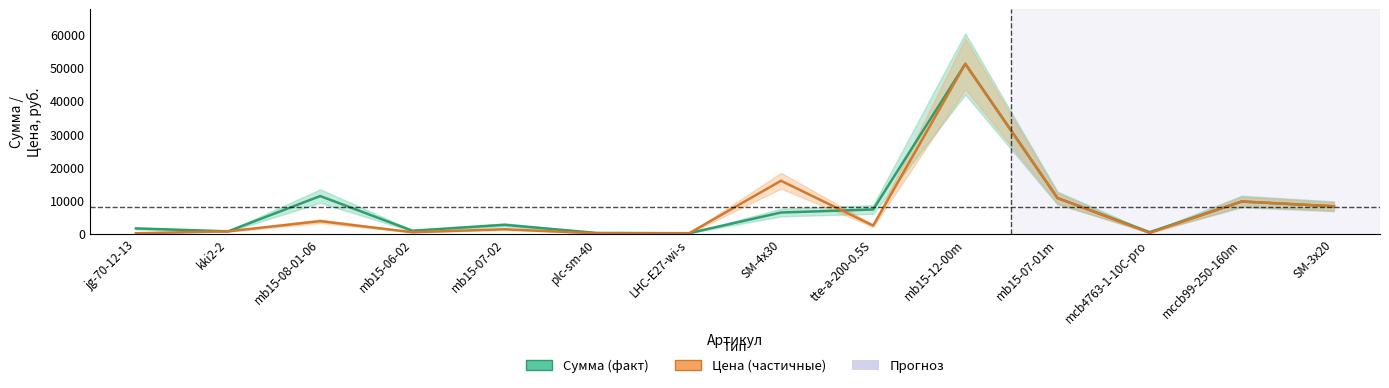

What is the difference between the maximum and minimum values in the Цена series?

50998.6